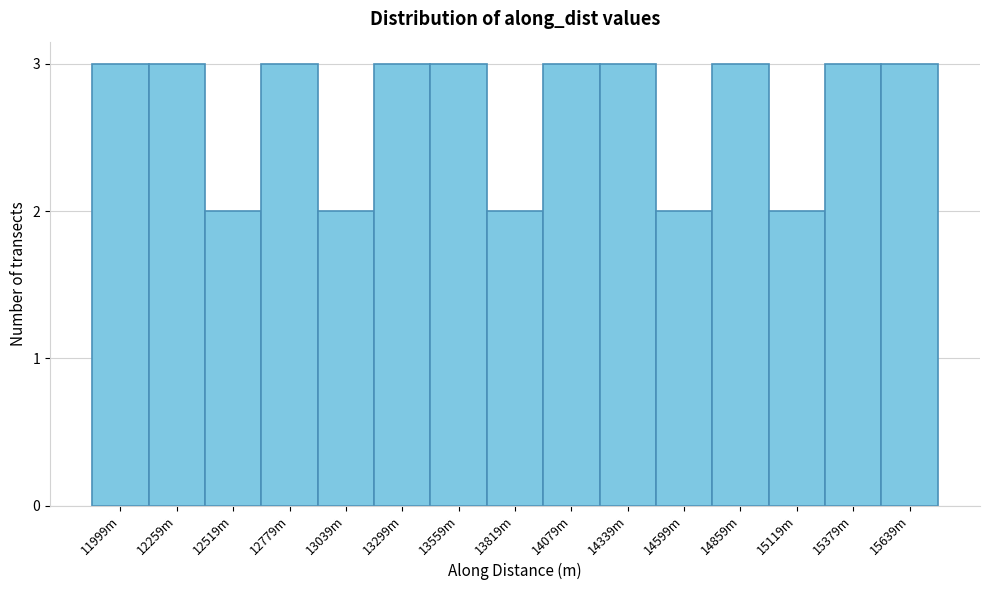

Reading left to right, list all the values displayed in this chart.

3	3	2	3	2	3	3	2	3	3	2	3	2	3	3